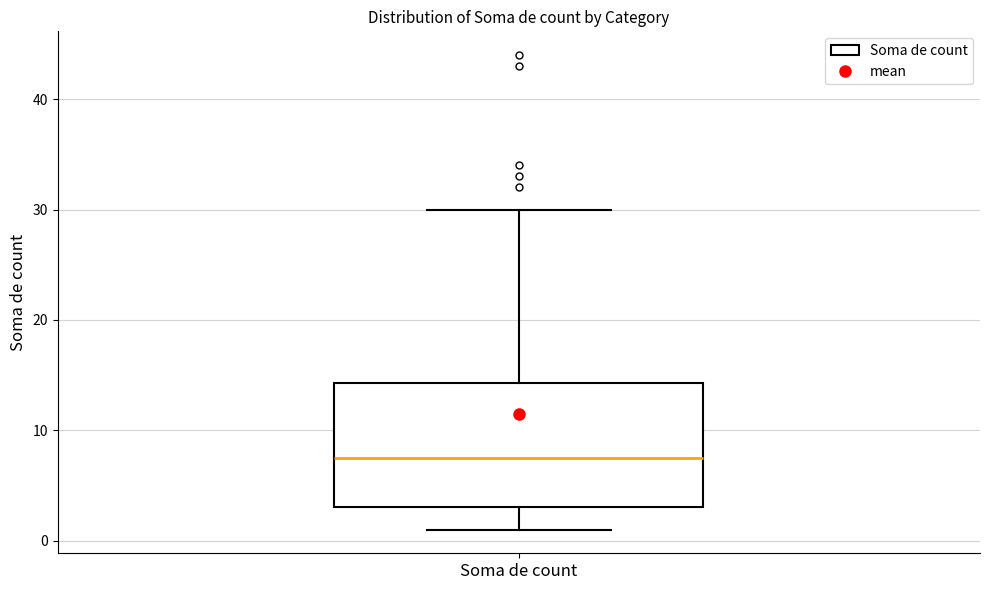

Read this box plot against the y-axis: the position of the median line, the range covered by the box, and the ends of both whiskers. The values are not printed on the chart, so give them approximately, as read against the axis.

median 8, box 3 to 14, whiskers 1 to 30